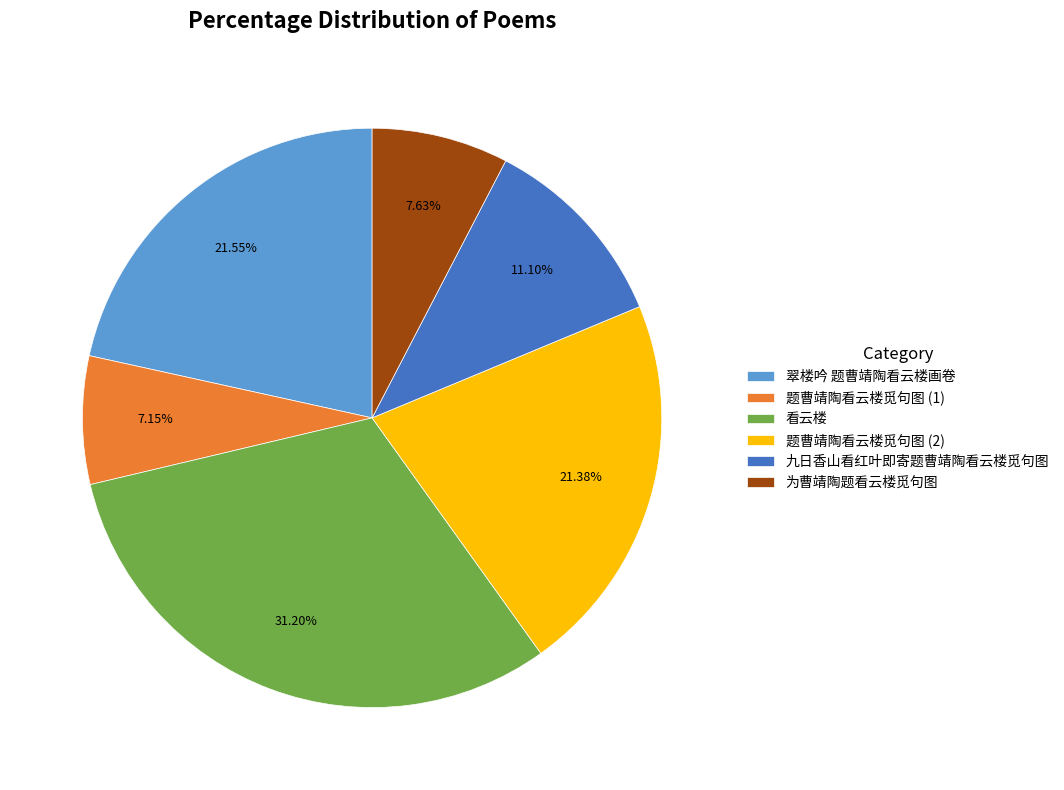

Which slice is the largest?

看云楼